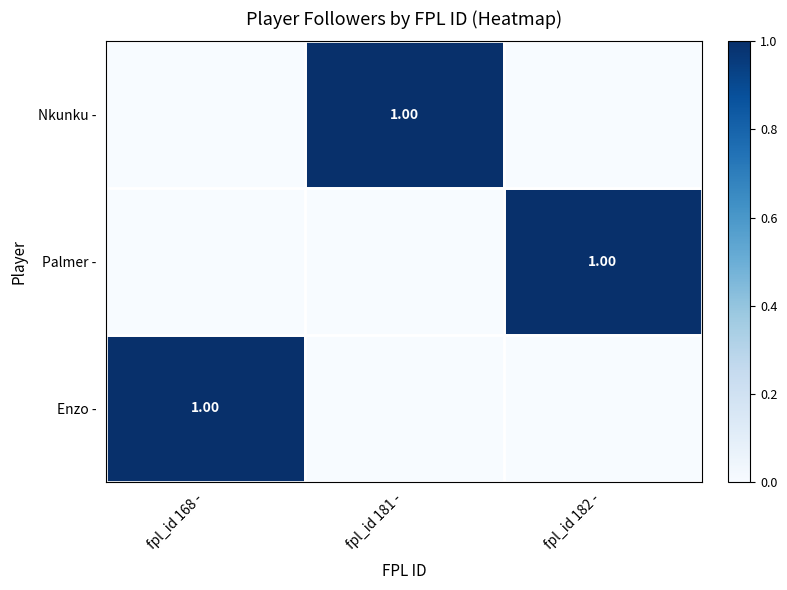

Is it true that Palmer - equals 0 at fpl_id 181 -?

True